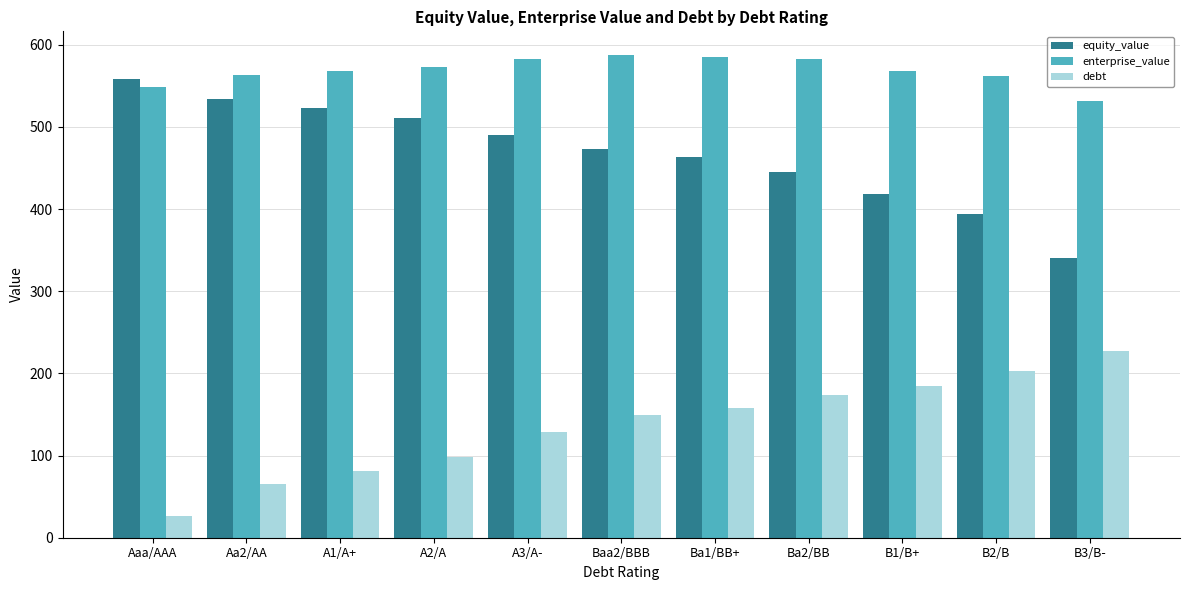

What value does the debt series have at A3/A-?

128.4